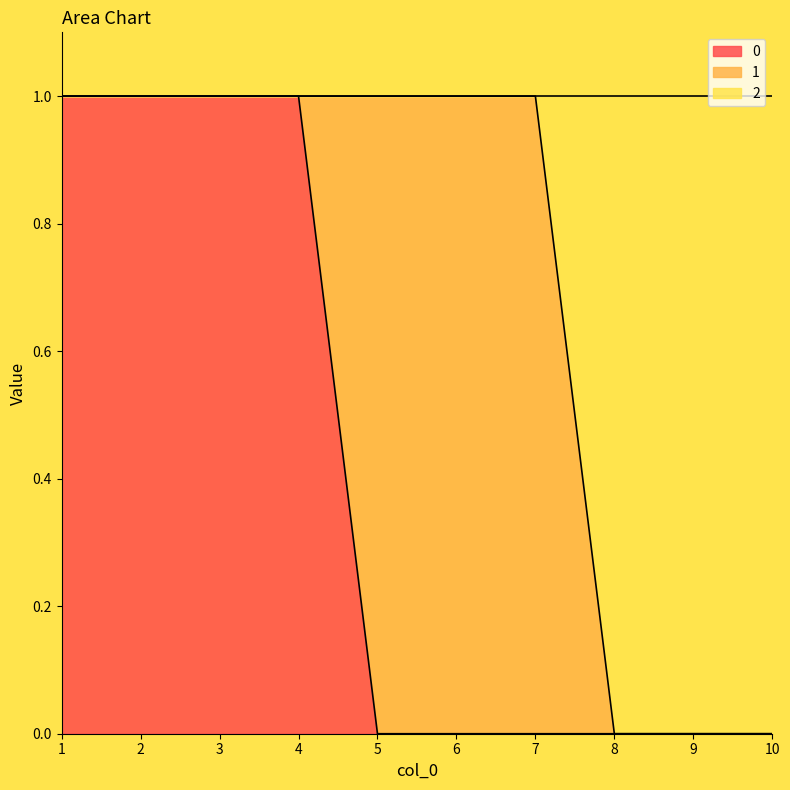

True or false: 2 and 0 intersect in this chart.

False